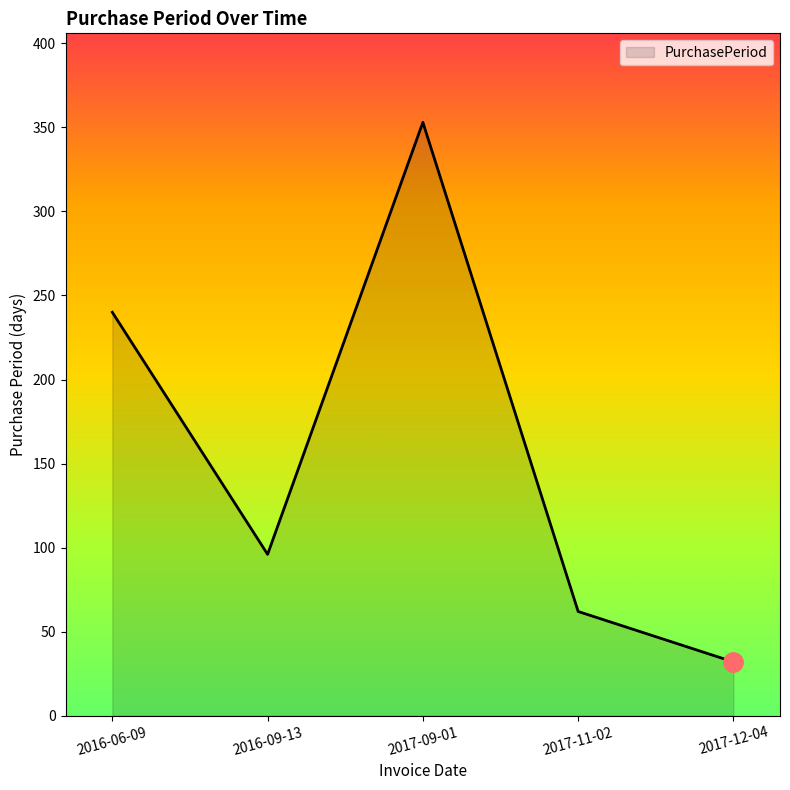

What is the smallest value displayed?

32